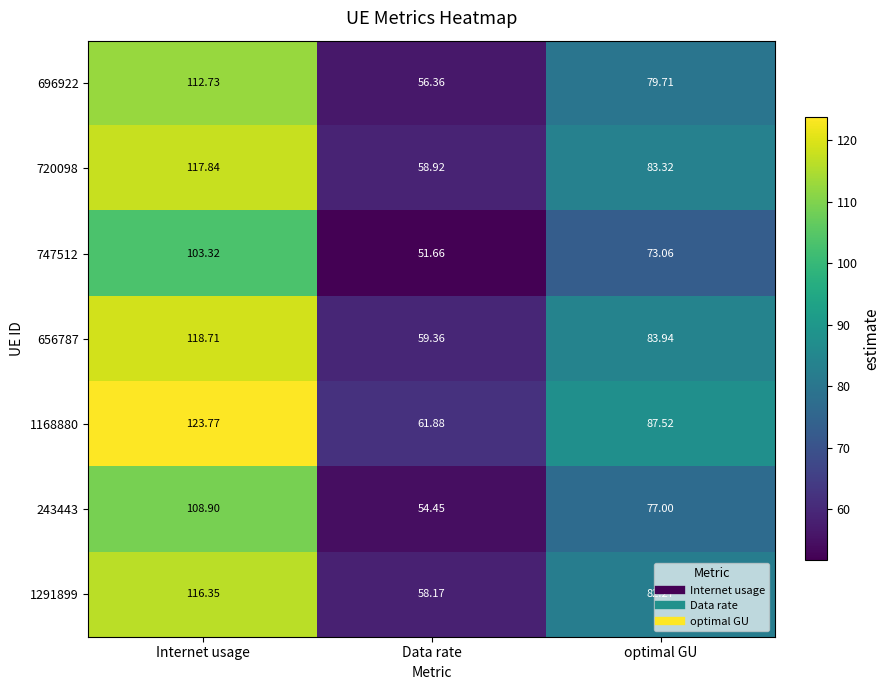

What is the minimum value shown in the chart?

51.7